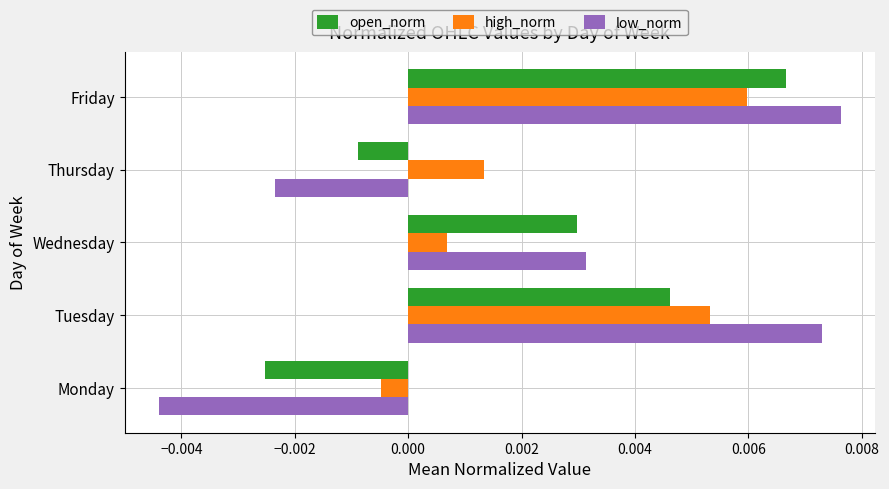

At how many categories does at least one series exceed 0?

4